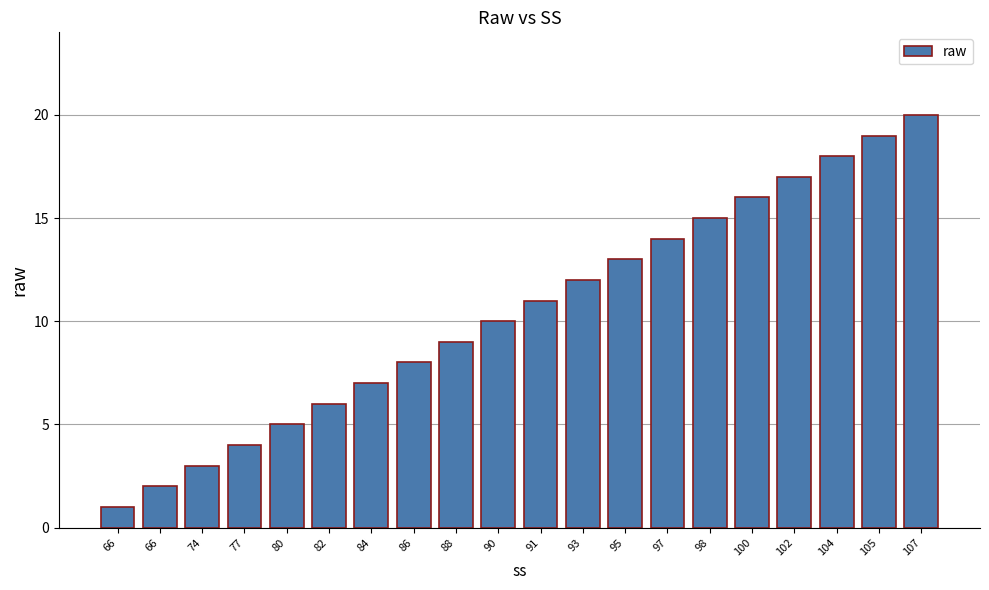

List the labels in order of value, largest first.

107, 105, 104, 102, 100, 98, 97, 95, 93, 91, 90, 88, 86, 84, 82, 80, 77, 74, 66, 66